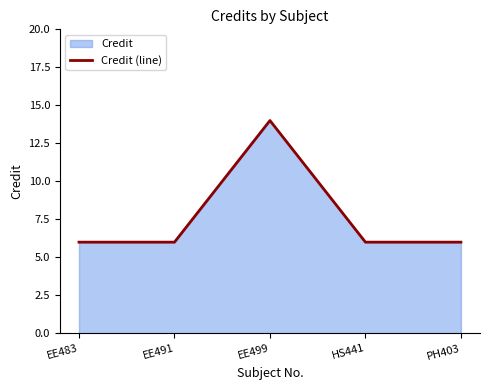

List the labels in order of value, smallest first.

EE483, EE491, HS441, PH403, EE499